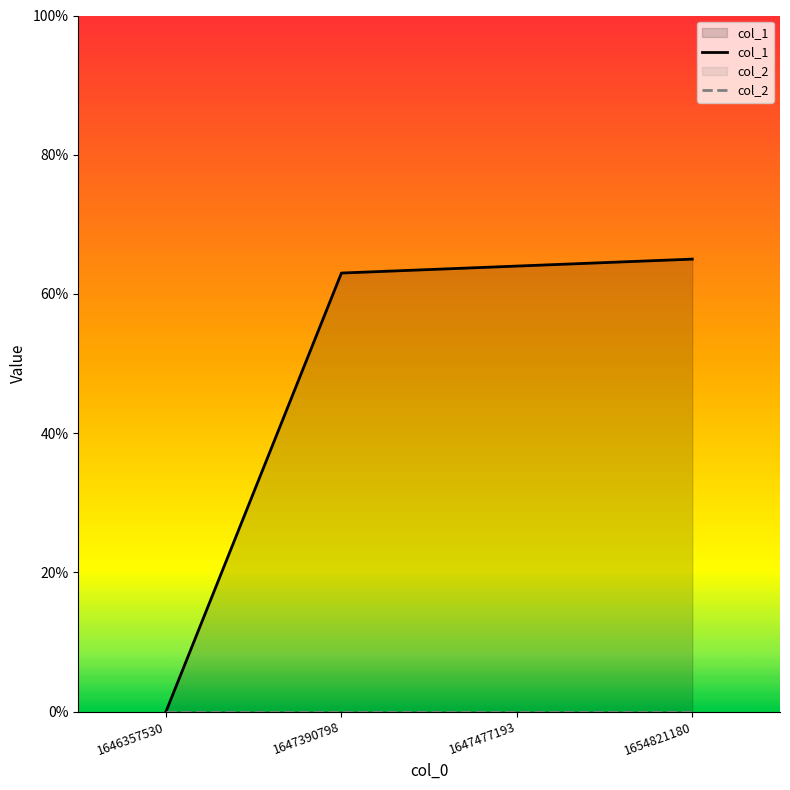

Rank the series by their average value, from highest to lowest.

col_1, col_2